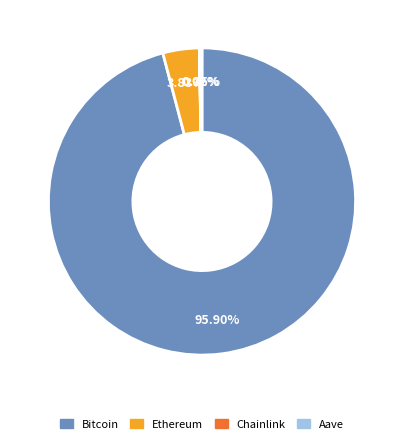

Which slice represents more than half of the pie?

Bitcoin